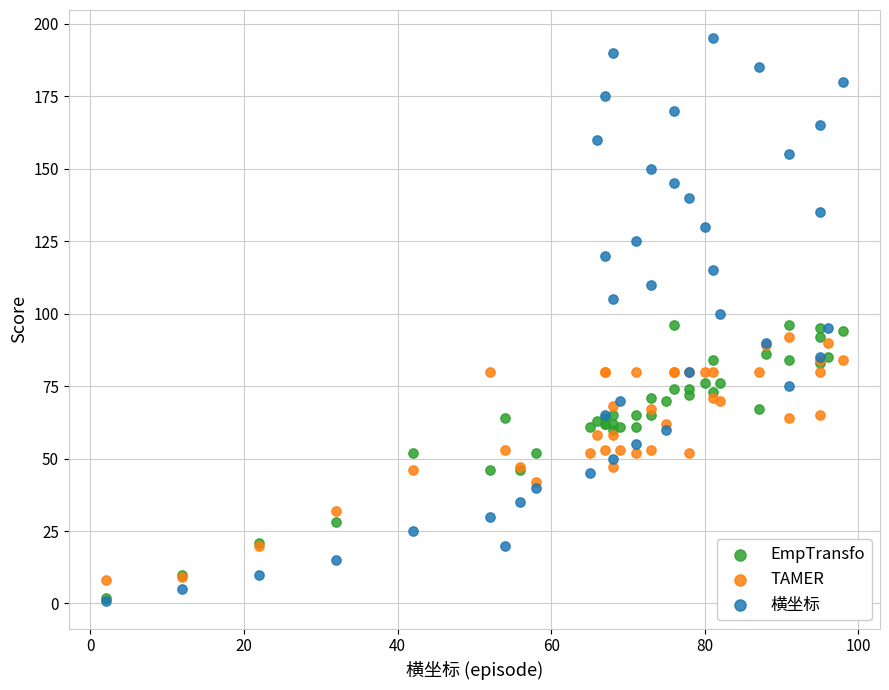

Which series has the widest spread of Y values?

横坐标